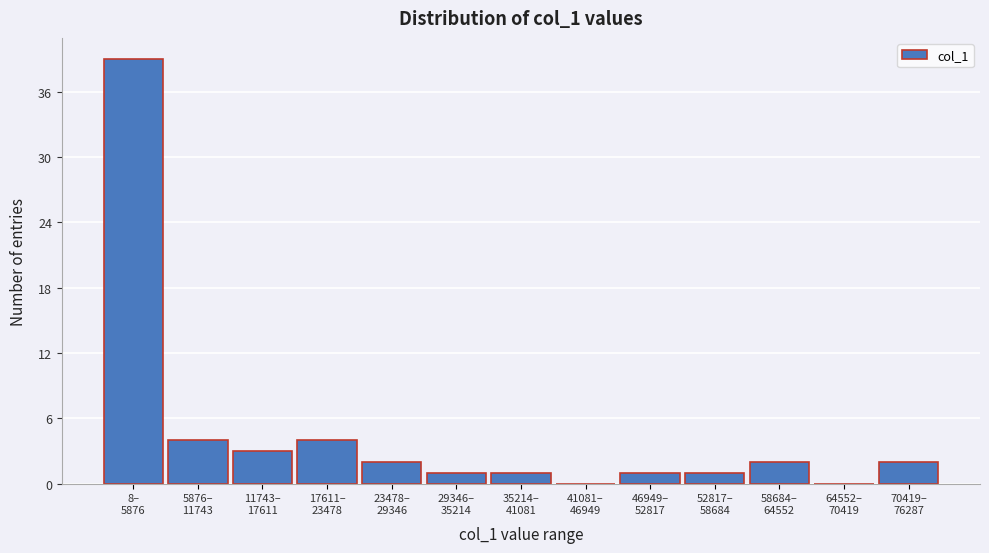

What is the sum of all values?

60